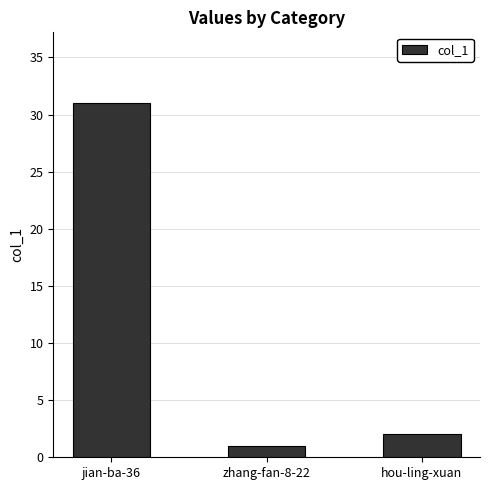

What is the label of the 3rd bar from the right?

jian-ba-36